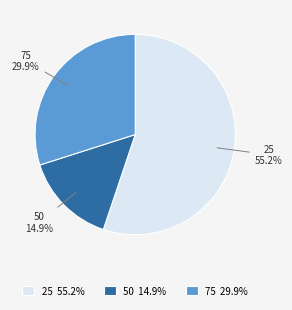

Is the sum of 75 29.9% and 50 14.9% greater than half?

No